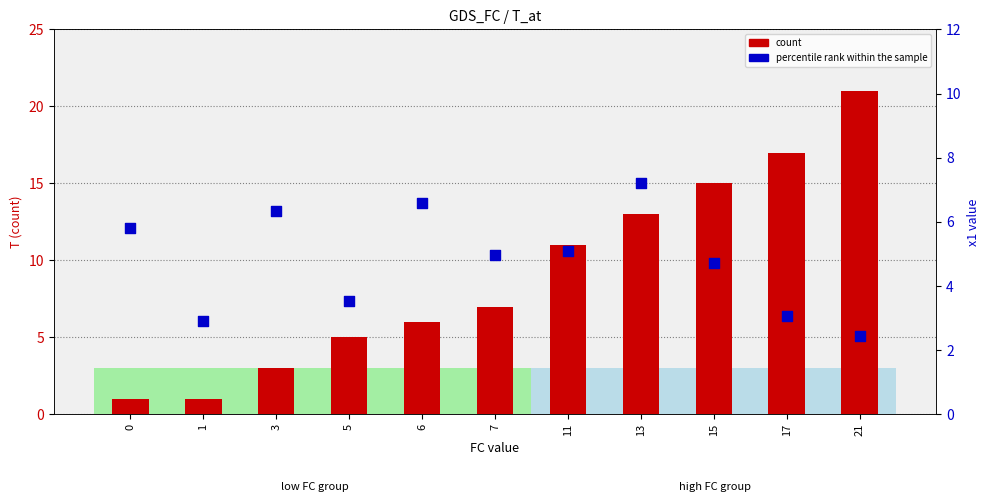

Which series has the widest spread of Y values?

count